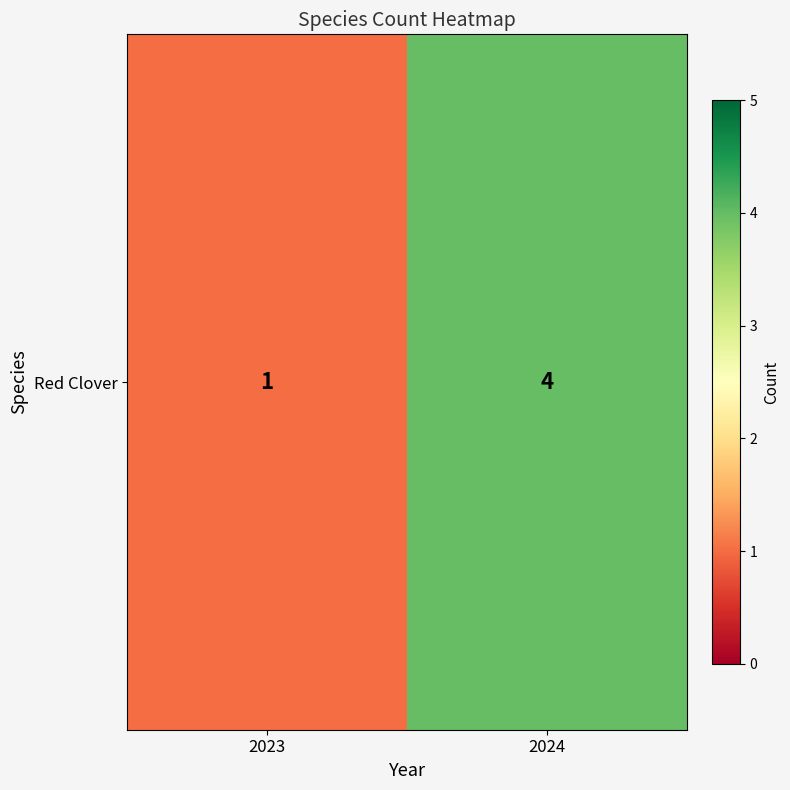

At which category does the chart reach its peak across all series?

2024